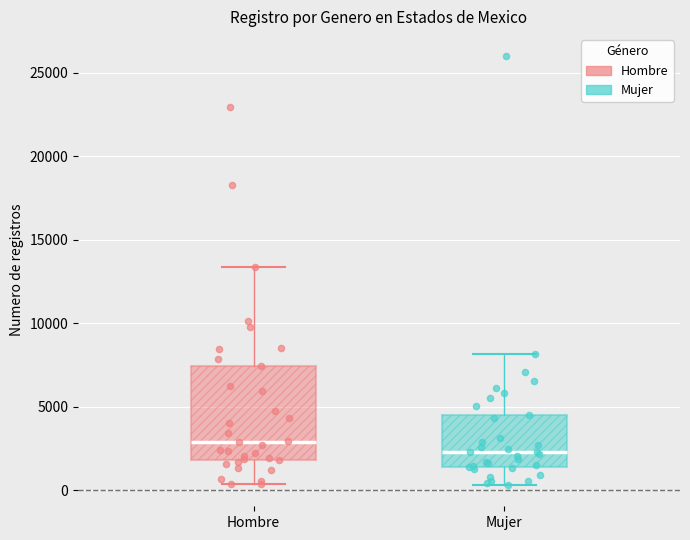

Comparing the boxes themselves (not the whiskers), which one is the tallest?

Hombre